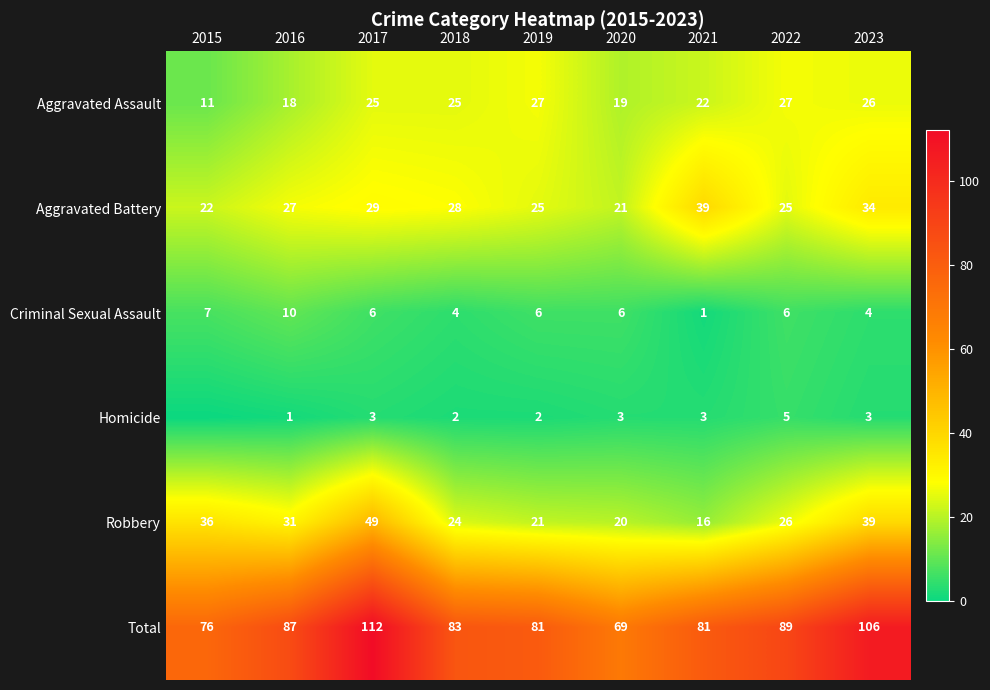

Is the value of Criminal Sexual Assault at 2015 greater than the value of Aggravated Battery at 2019?

No